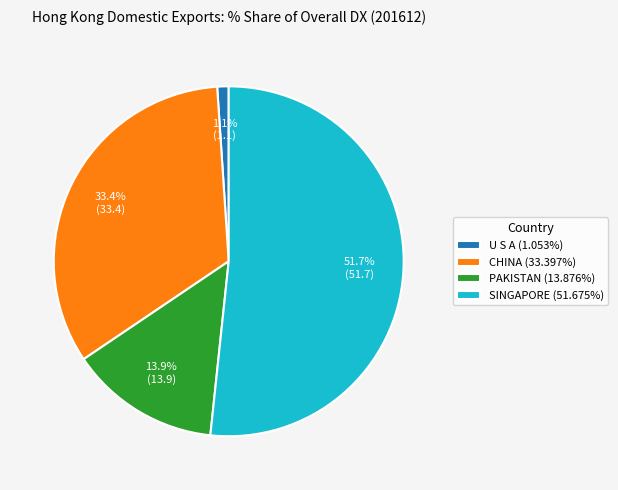

How many segments does this pie chart have?

4